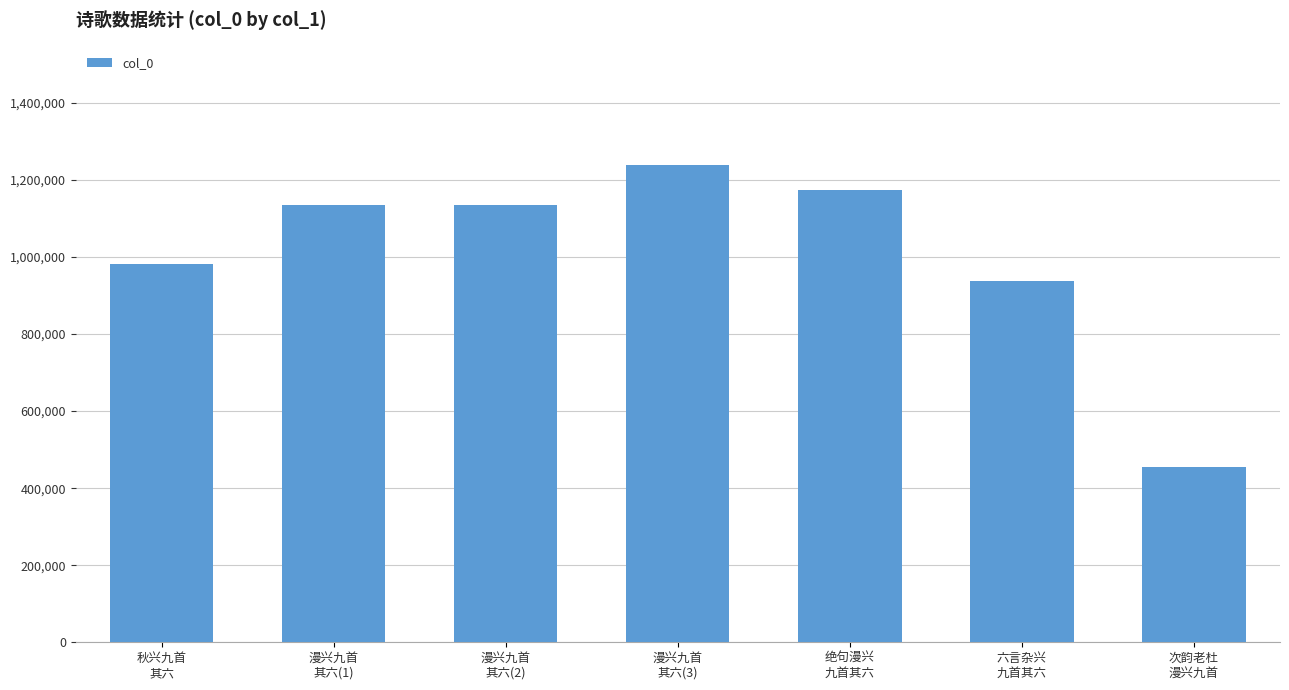

The value at 漫兴九首
其六(3) is 1239247. True or false?

True